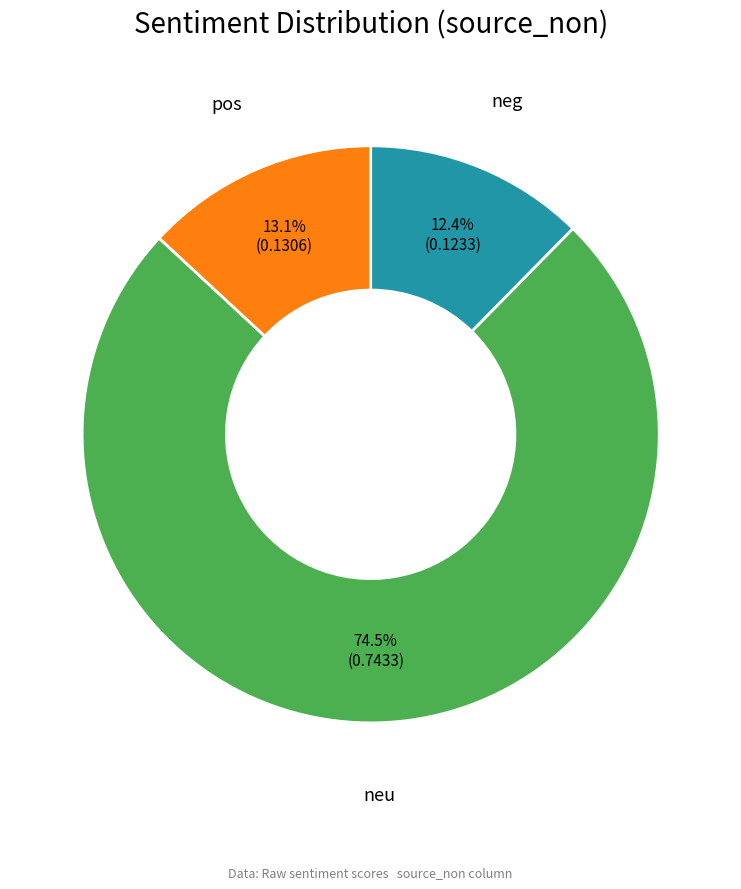

Does any single category account for the majority?

Yes